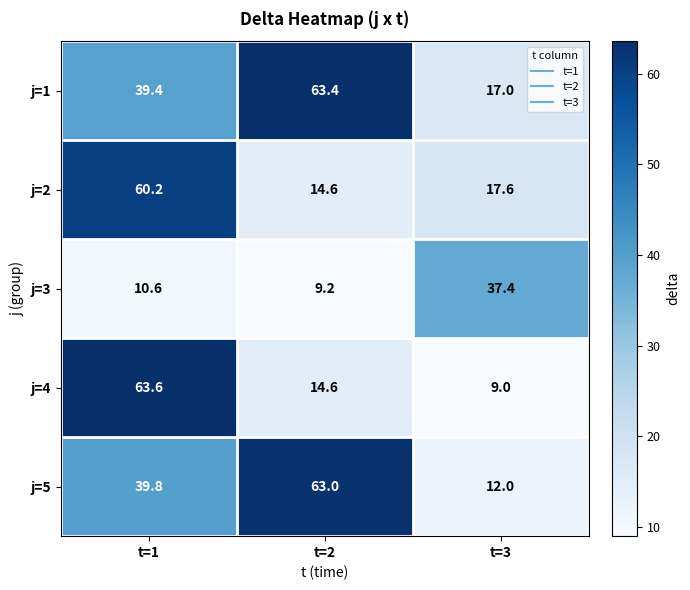

True or false: j=3 has a value of 10.6 at t=1.

True